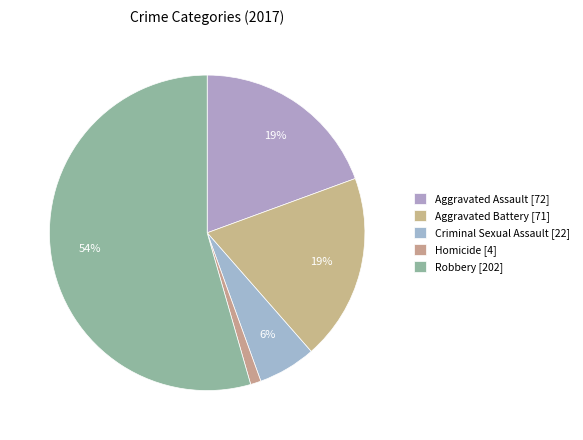

Rank the categories by value from lowest to highest.

Homicide, Criminal Sexual Assault, Aggravated Battery, Aggravated Assault, Robbery